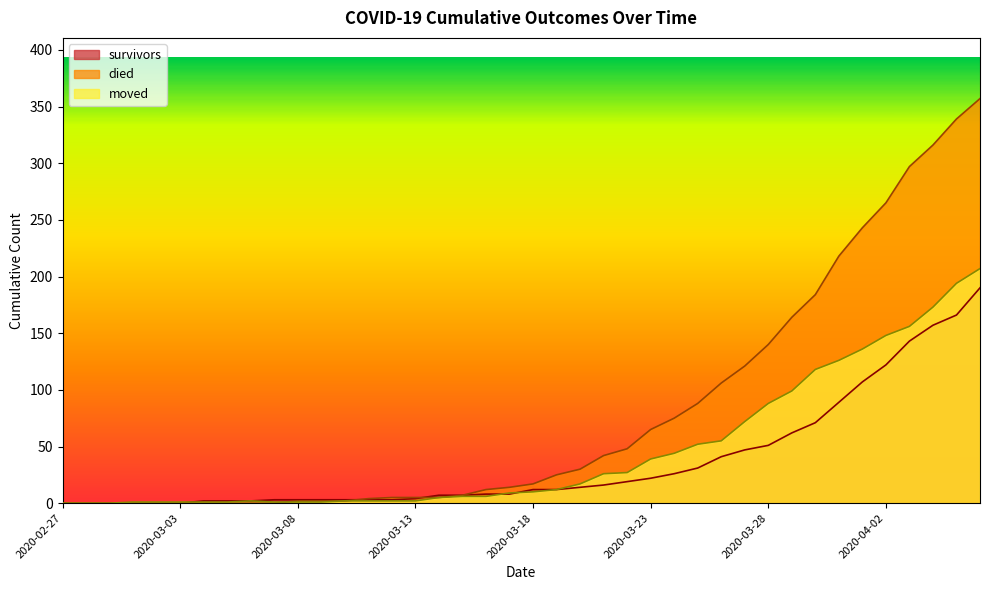

The moved series shows 0 at 2020-03-02. True or false?

False